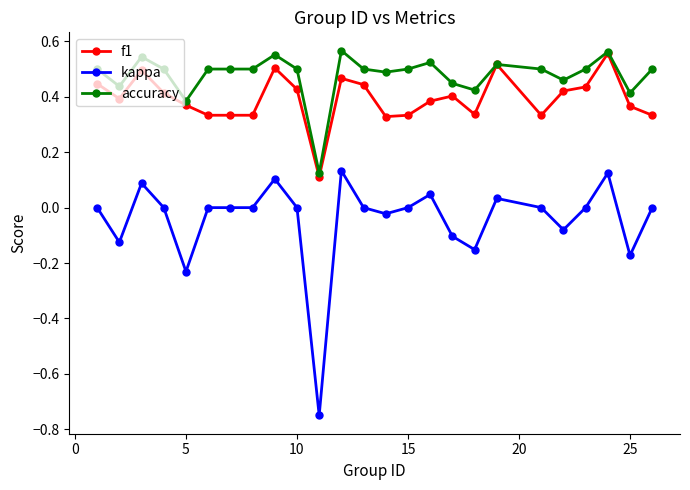

Which series has the widest spread of values?

kappa